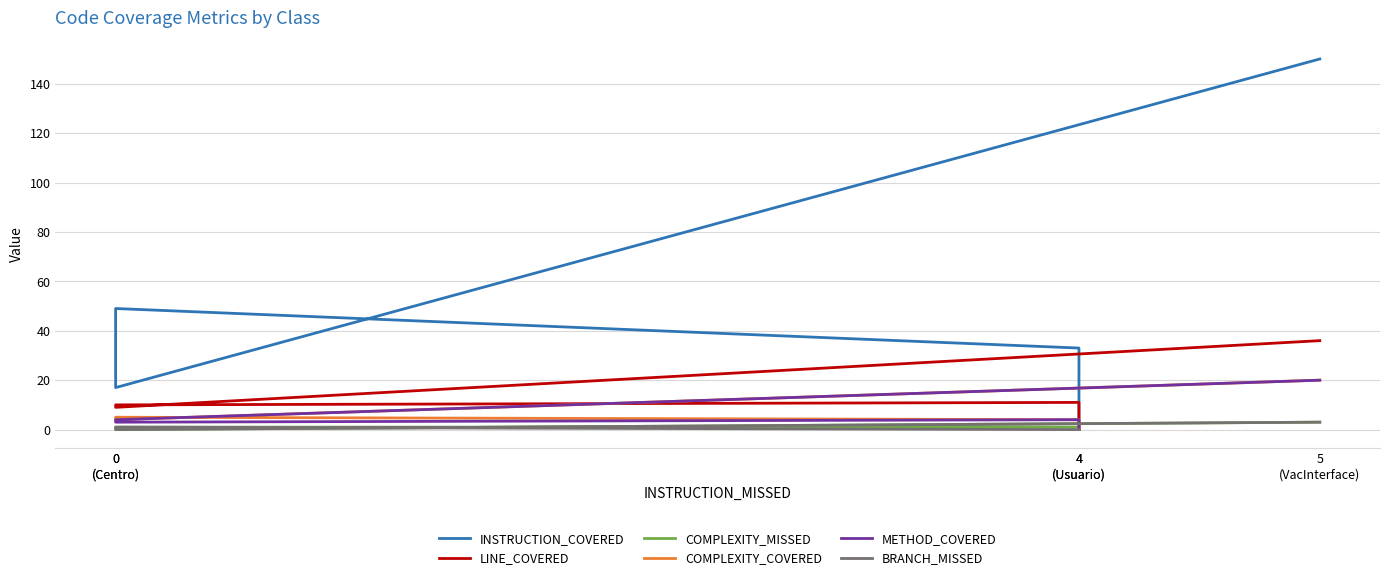

Where is the first local maximum for COMPLEXITY_COVERED?

0
(Centro)